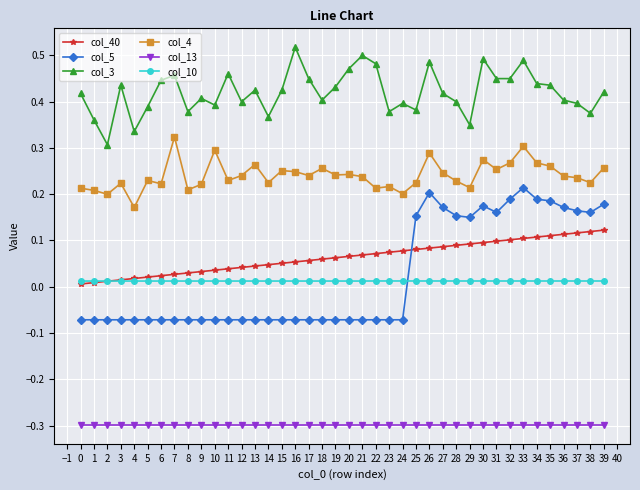

Rank the series by their maximum value, from highest to lowest.

col_3, col_4, col_5, col_40, col_10, col_13